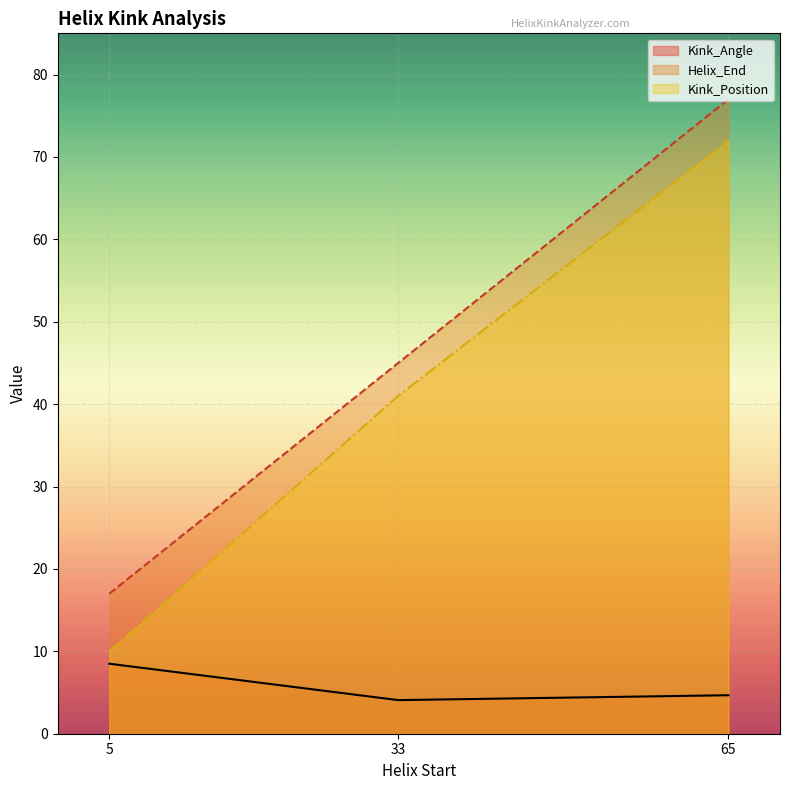

Rank the categories by Helix_End value from lowest to highest.

5, 33, 65